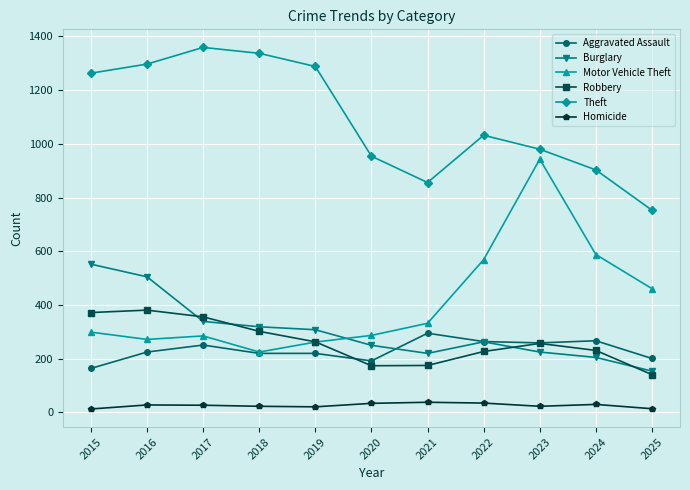

What is the greatest value displayed?

1359